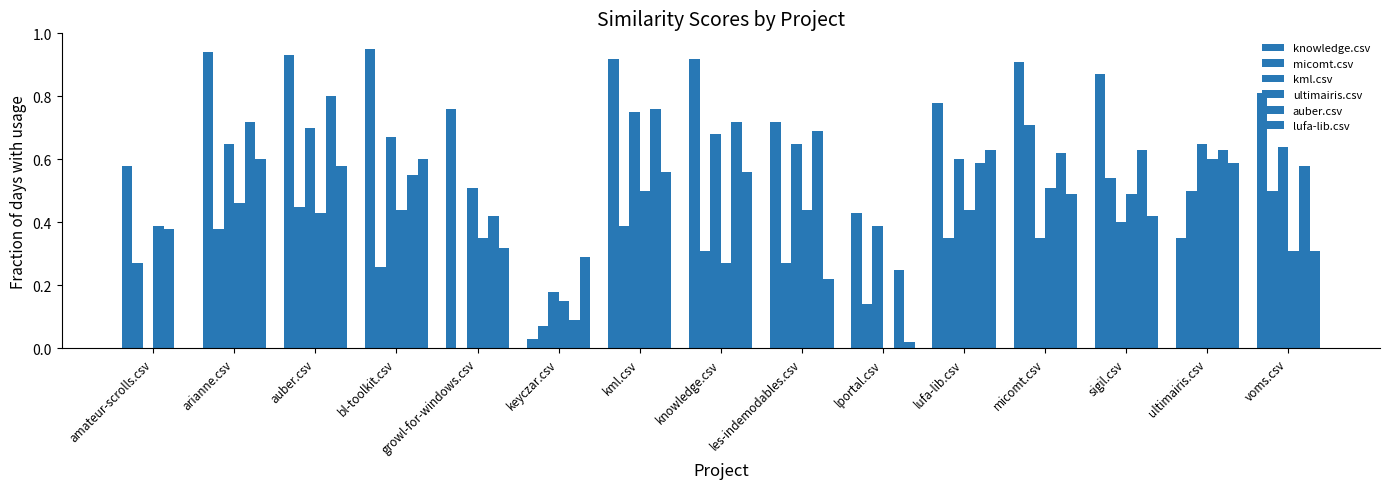

What is the value of the micomt.csv bar at the 11th from the left?

0.3